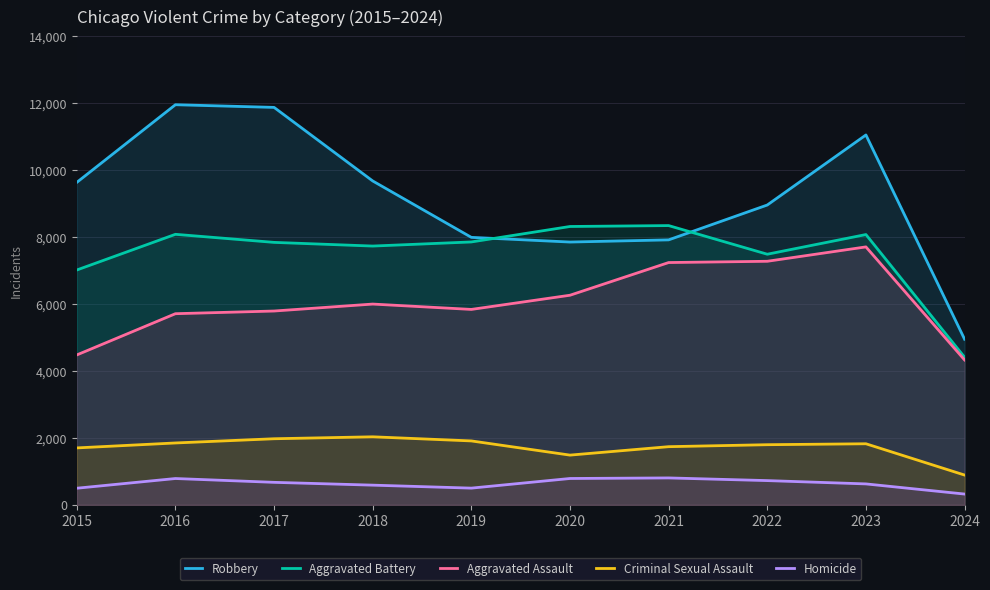

Rank the series at 2019 from highest to lowest value.

Robbery, Aggravated Battery, Aggravated Assault, Criminal Sexual Assault, Homicide